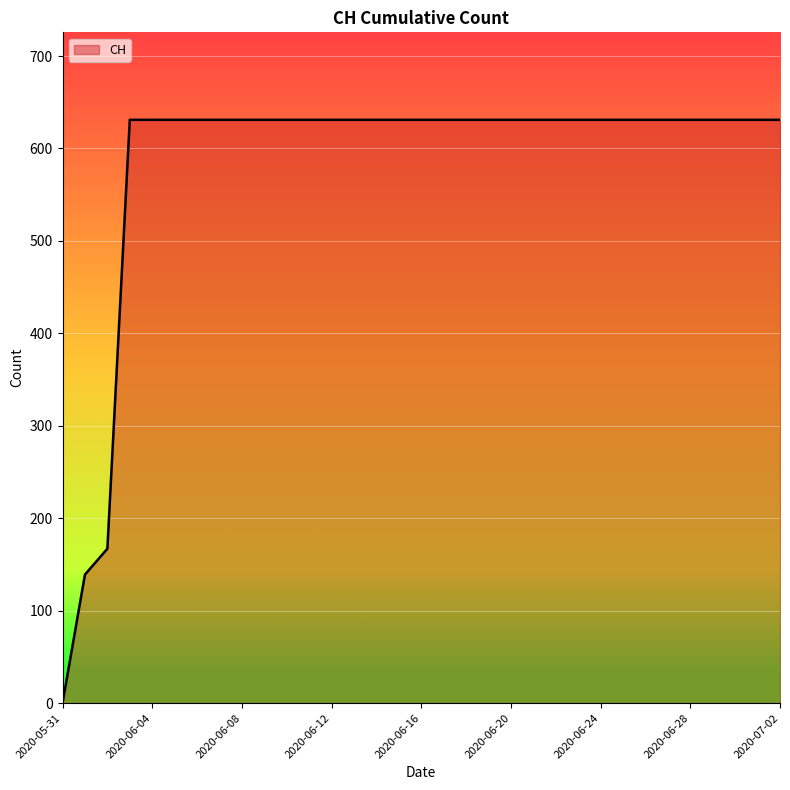

How many values are below 631?

3